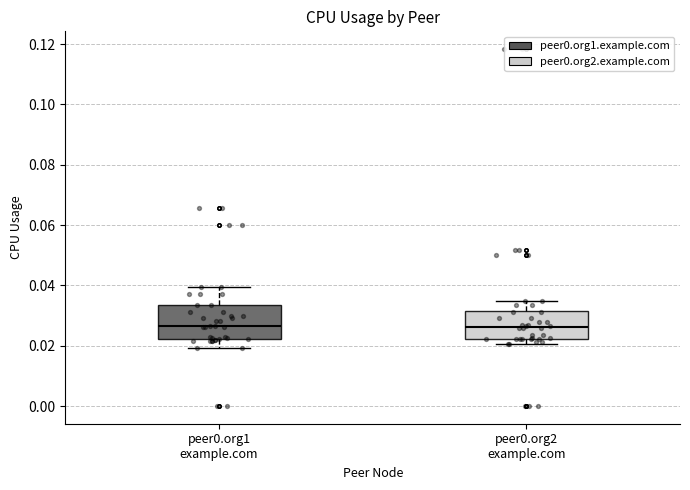

Where does the lower whisker of the box for peer0.org1 example.com end on the y-axis? The values are not printed on the chart, so give them approximately, as read against the axis.

0.020